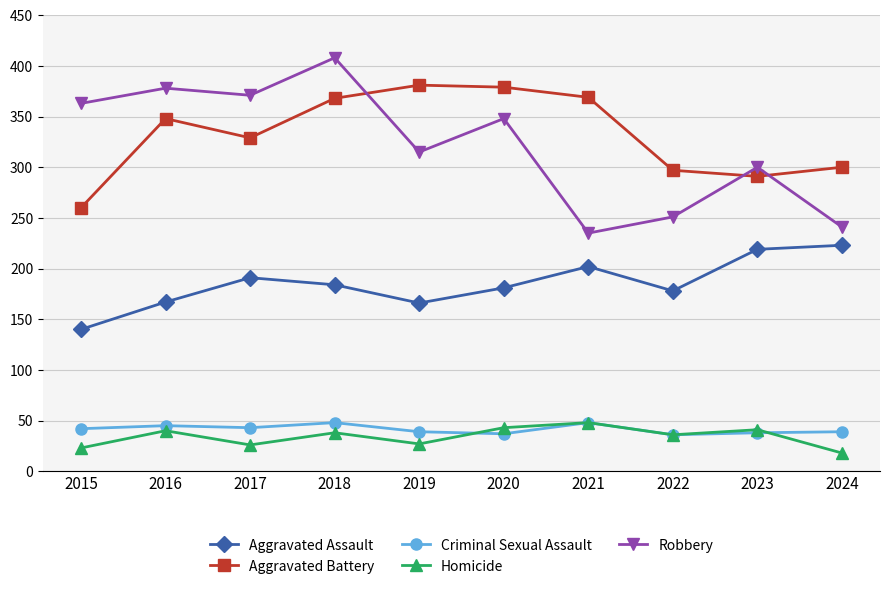

Is the value of Aggravated Battery at 2018 greater than the value of Homicide at 2023?

Yes